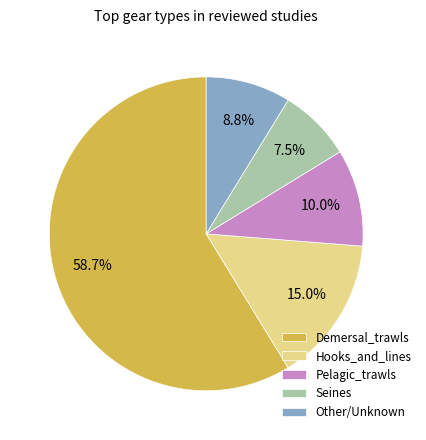

Does any single category account for the majority?

Yes